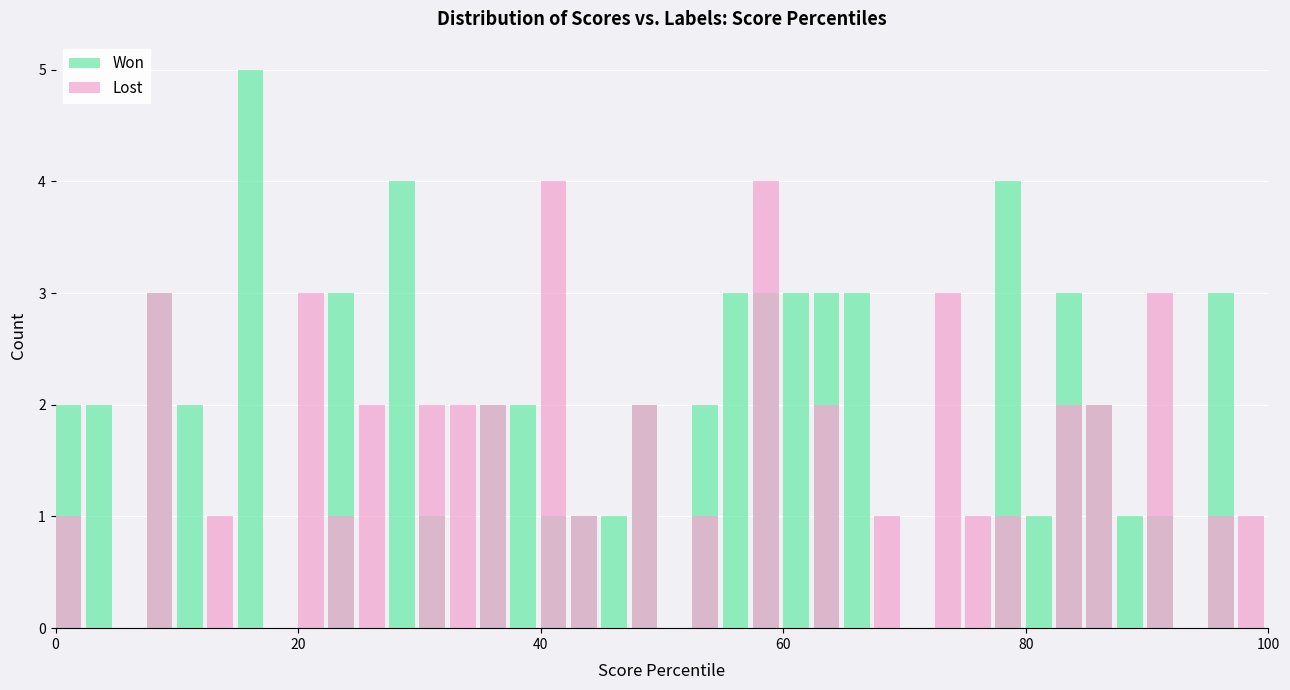

Between 6 and 12, which series saw the biggest shift?

Won